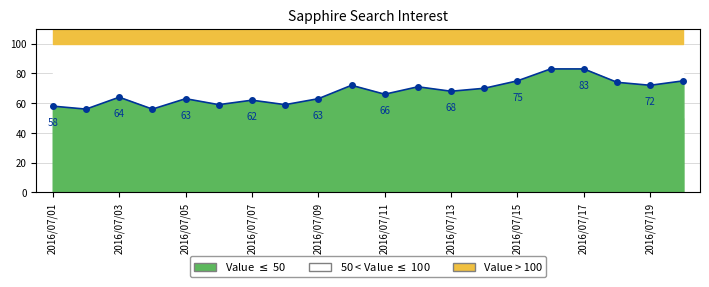

Read the value at 2016/07/03, to the nearest 10.

60